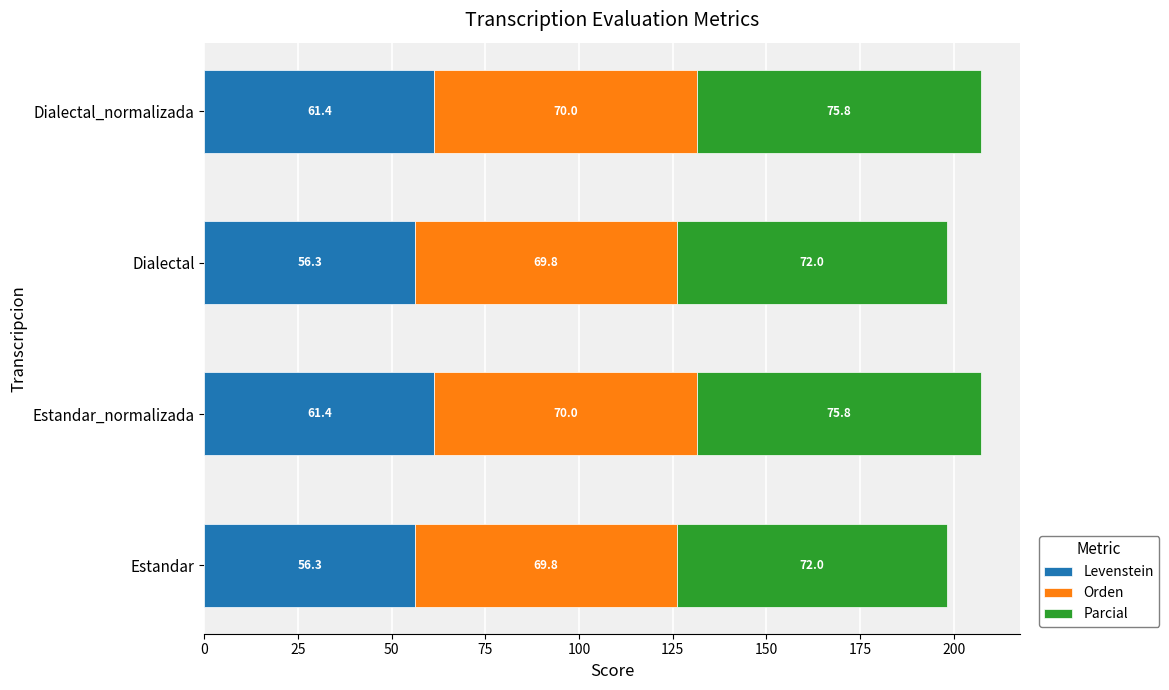

What is the lowest value of the Levenstein series?

56.3